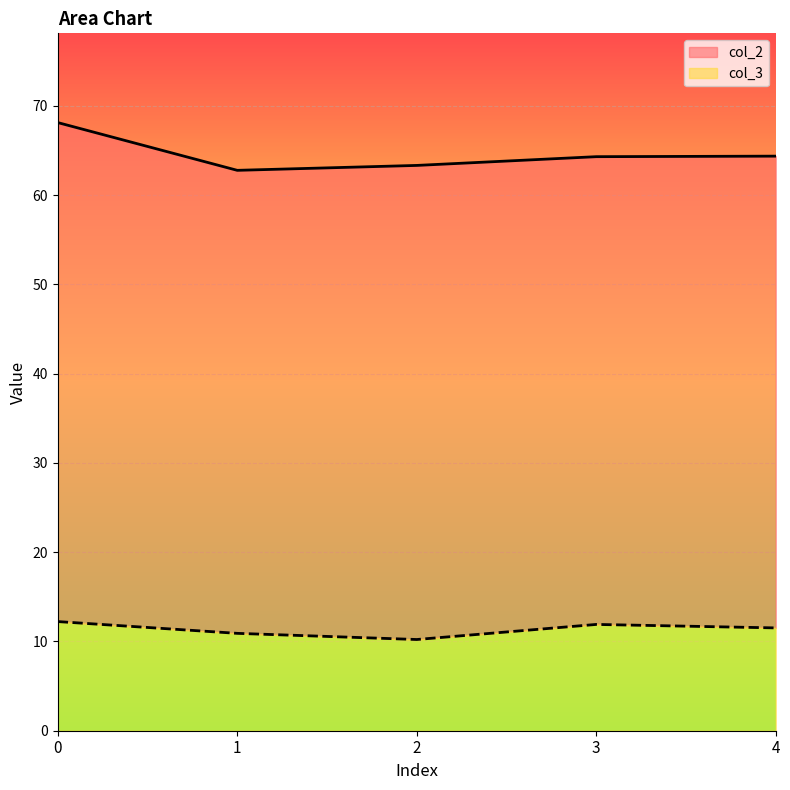

Rank the series by their average value, from lowest to highest.

col_3, col_2